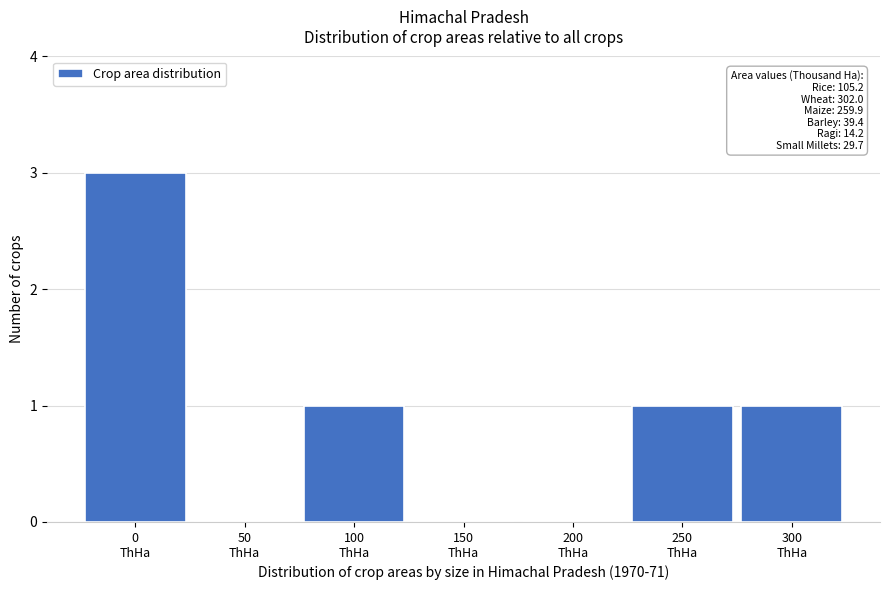

What is the greatest value displayed?

3